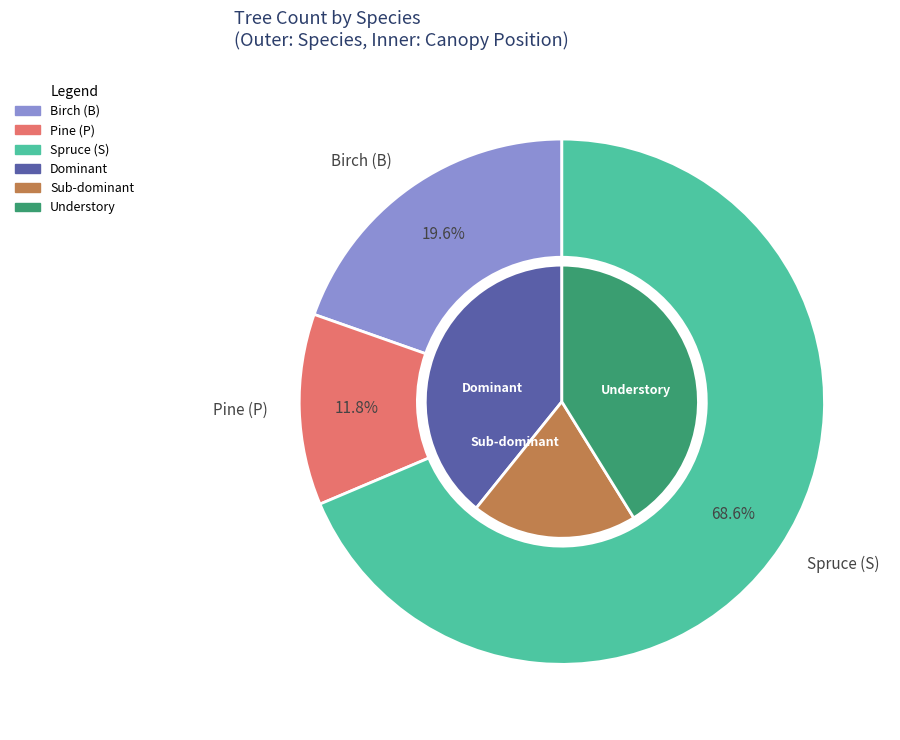

How many segments does this pie chart have?

3